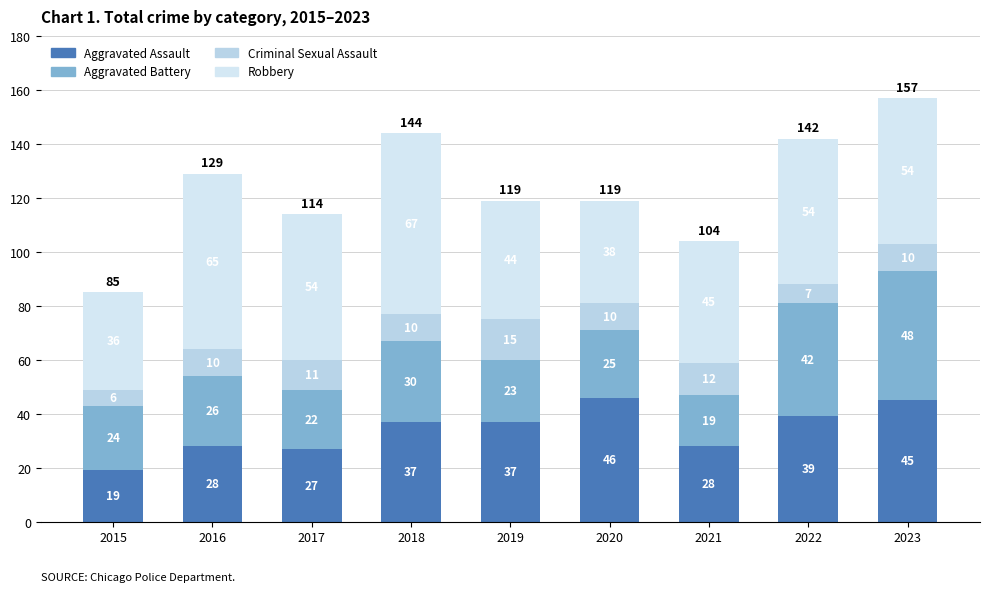

What are all the series names shown in the legend?

Aggravated Assault, Aggravated Battery, Criminal Sexual Assault, Robbery